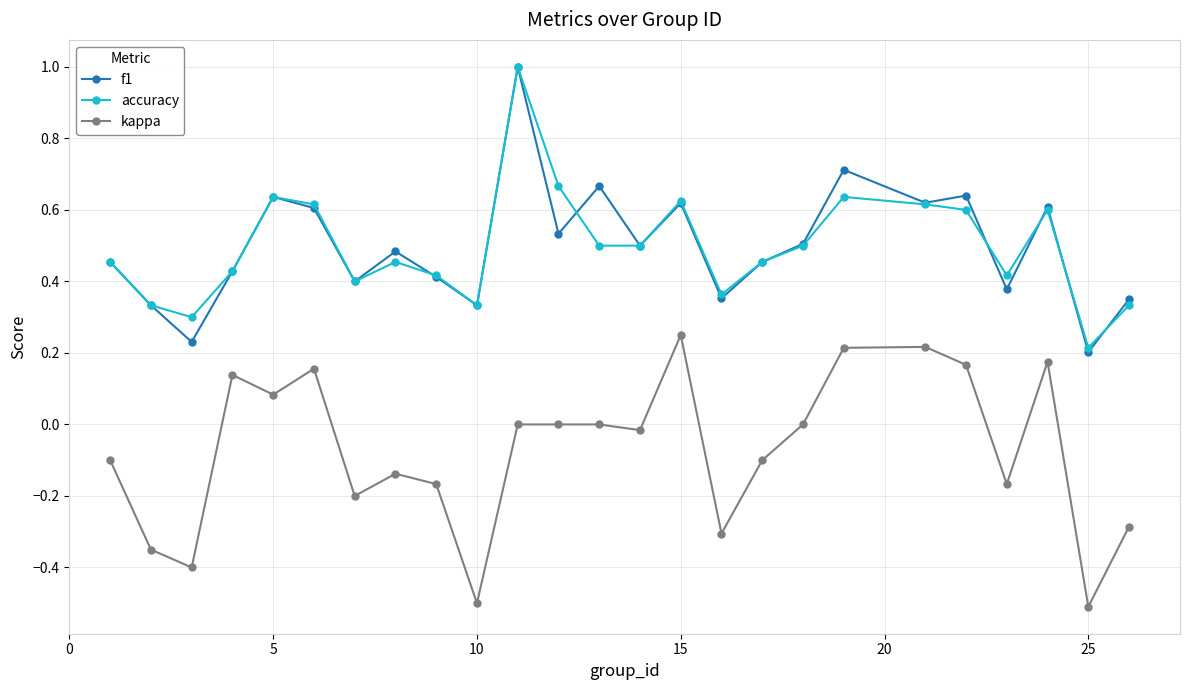

How many series are shown in this chart?

3